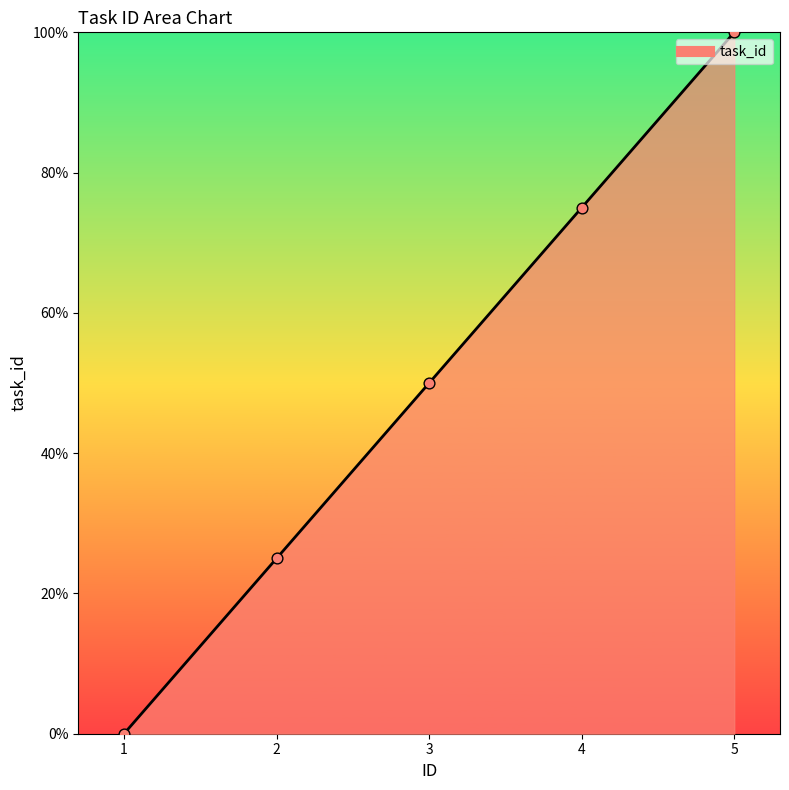

Between 2 and 1, which is larger?

2